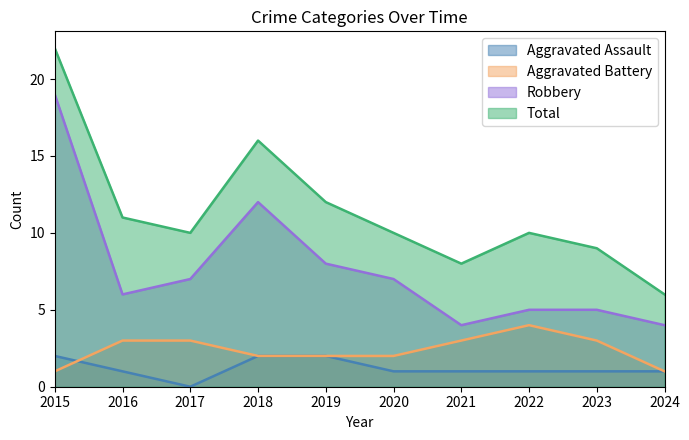

Between 2024 and 2017, which is larger?

2024